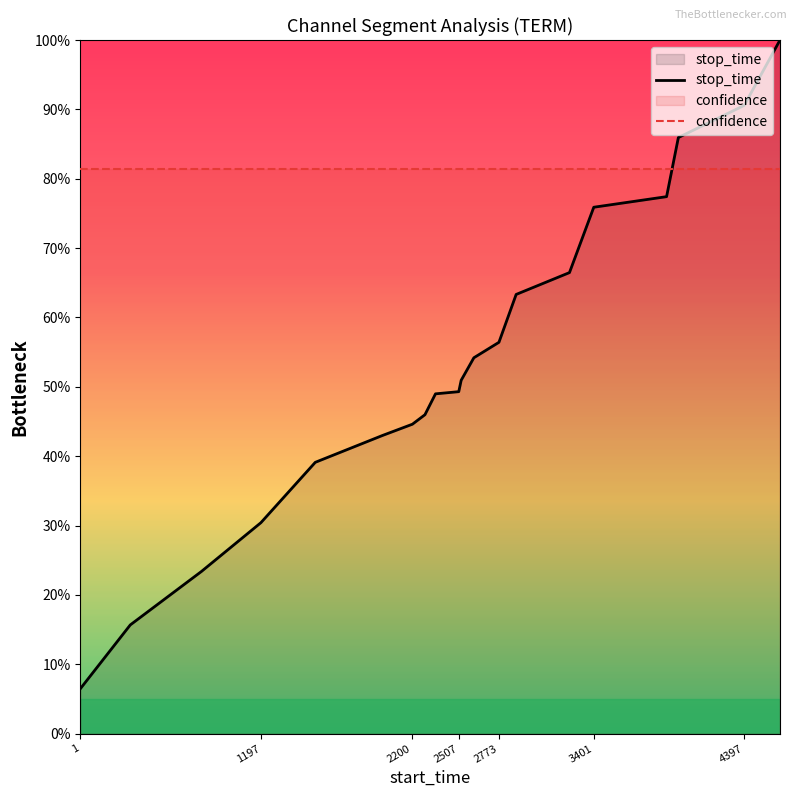

What is the maximum value for confidence?

81.3